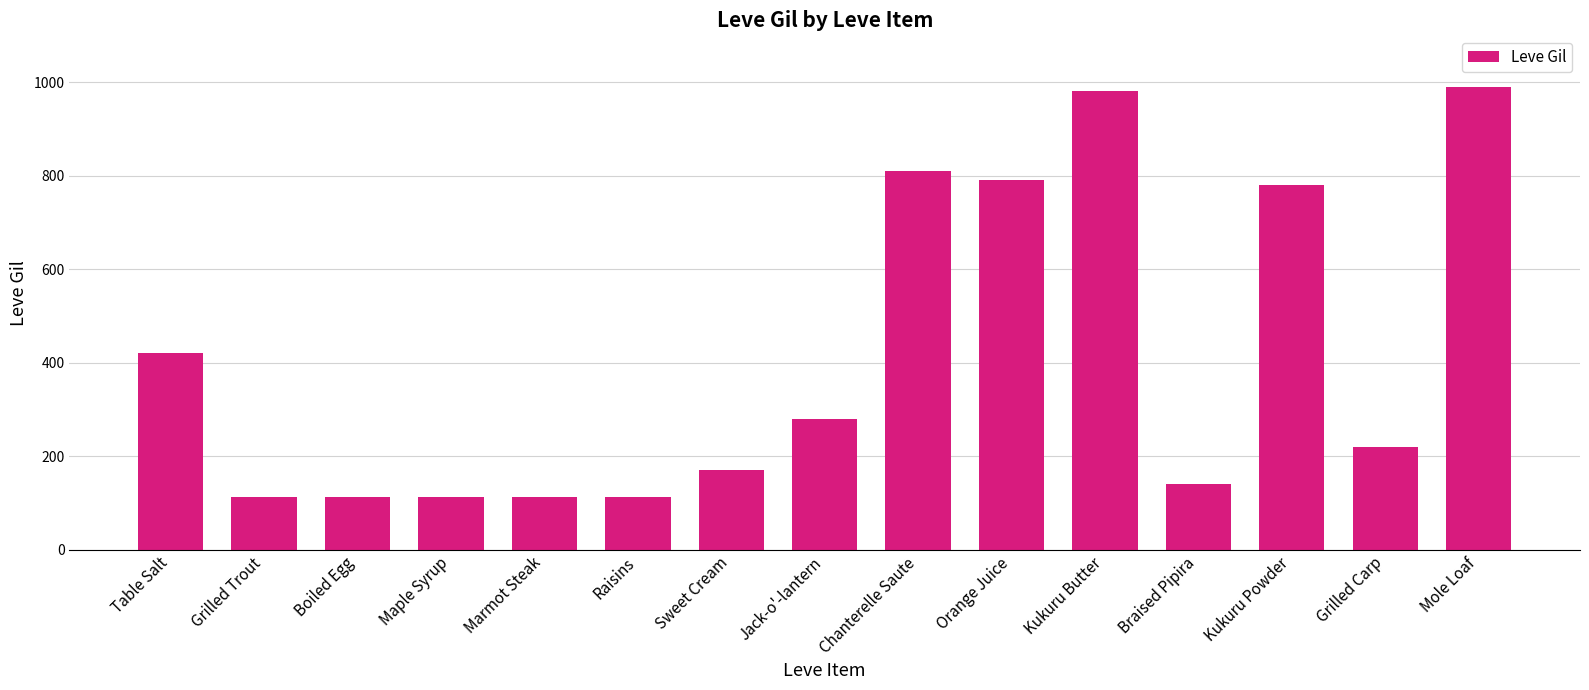

How many series are shown in this chart?

1